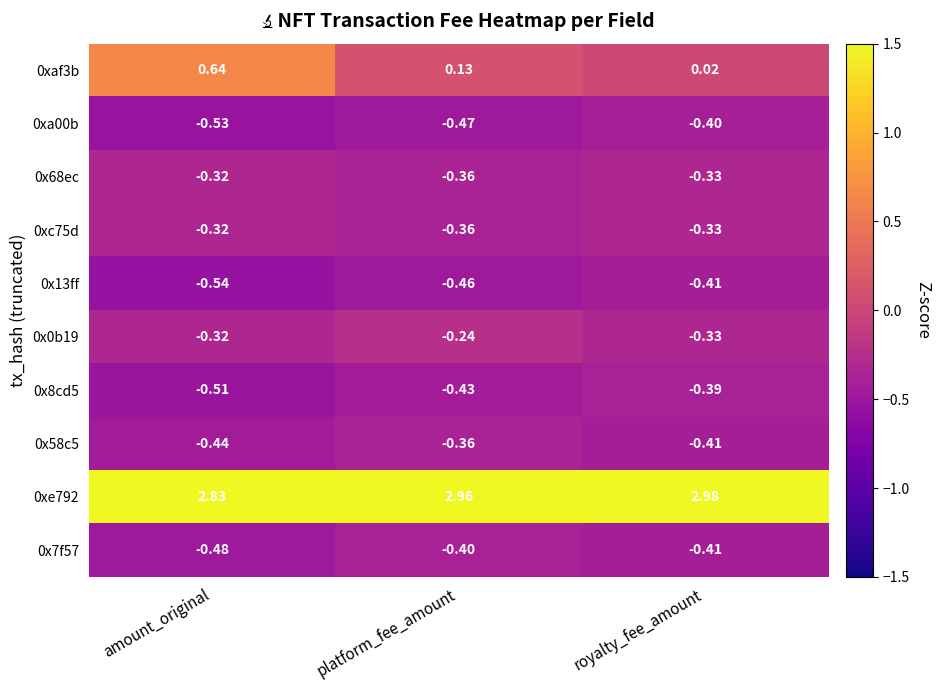

List the labels in order of 0x8cd5 value, smallest first.

amount_original, platform_fee_amount, royalty_fee_amount